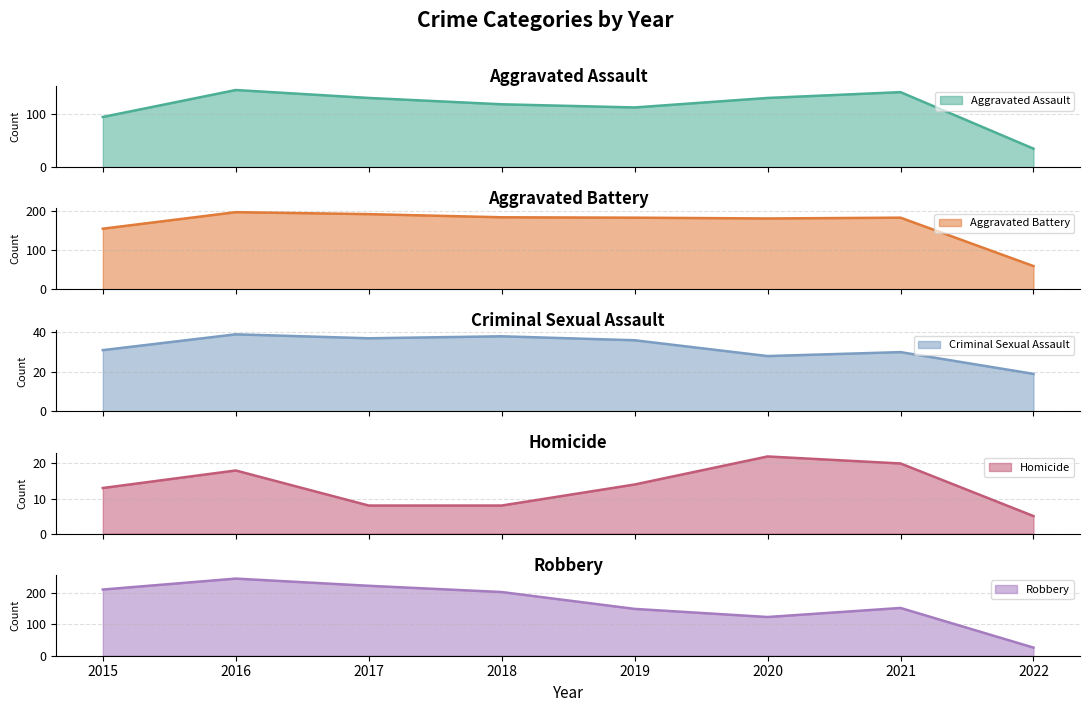

Does the chart have visible grid lines?

Yes